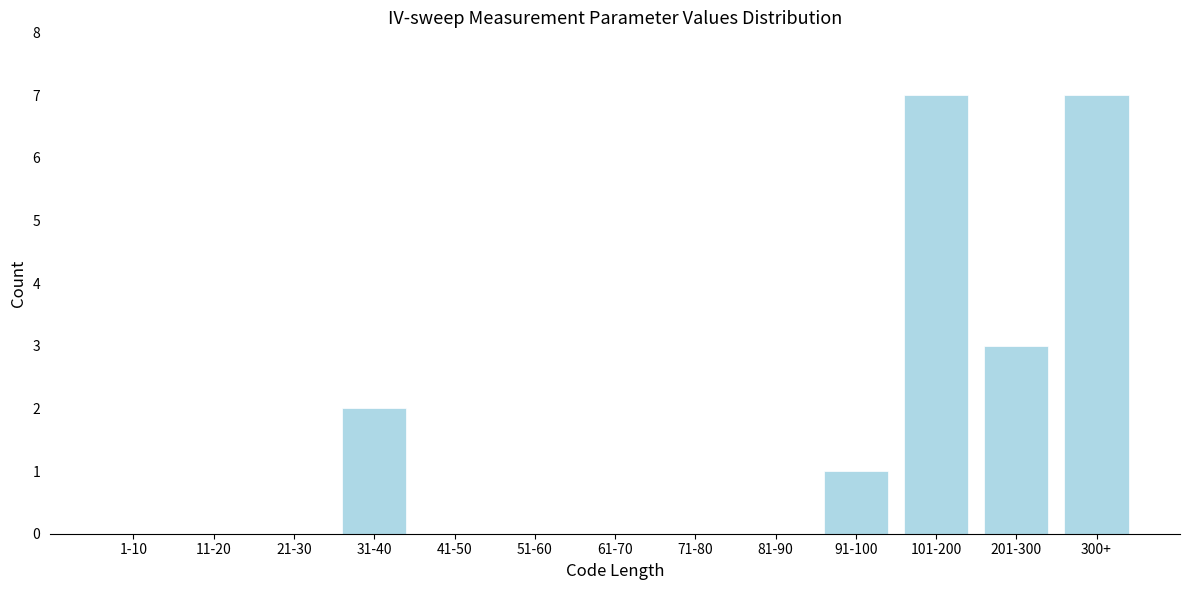

Reading left to right, transcribe all the data shown in this chart.

1-10=0	11-20=0	21-30=0	31-40=2	41-50=0	51-60=0	61-70=0	71-80=0	81-90=0	91-100=1	101-200=7	201-300=3	300+=7